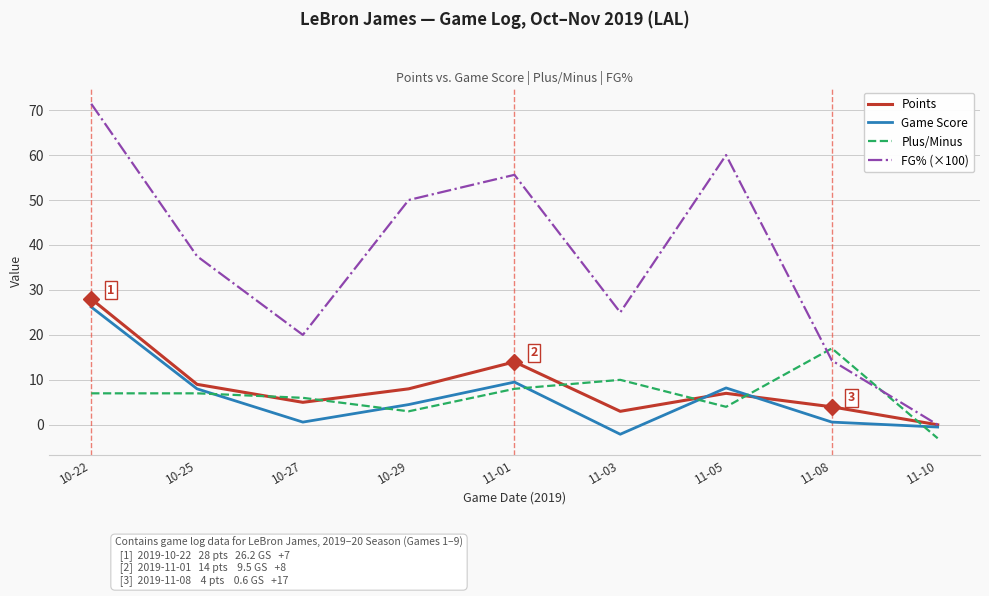

How many values in Plus/Minus are below zero?

1